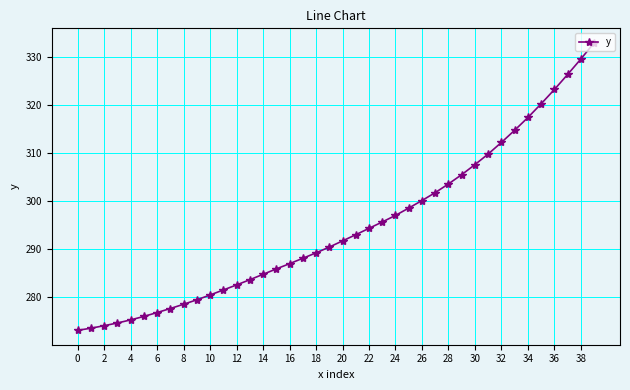

What is the difference between the maximum and second lowest values?

59.4